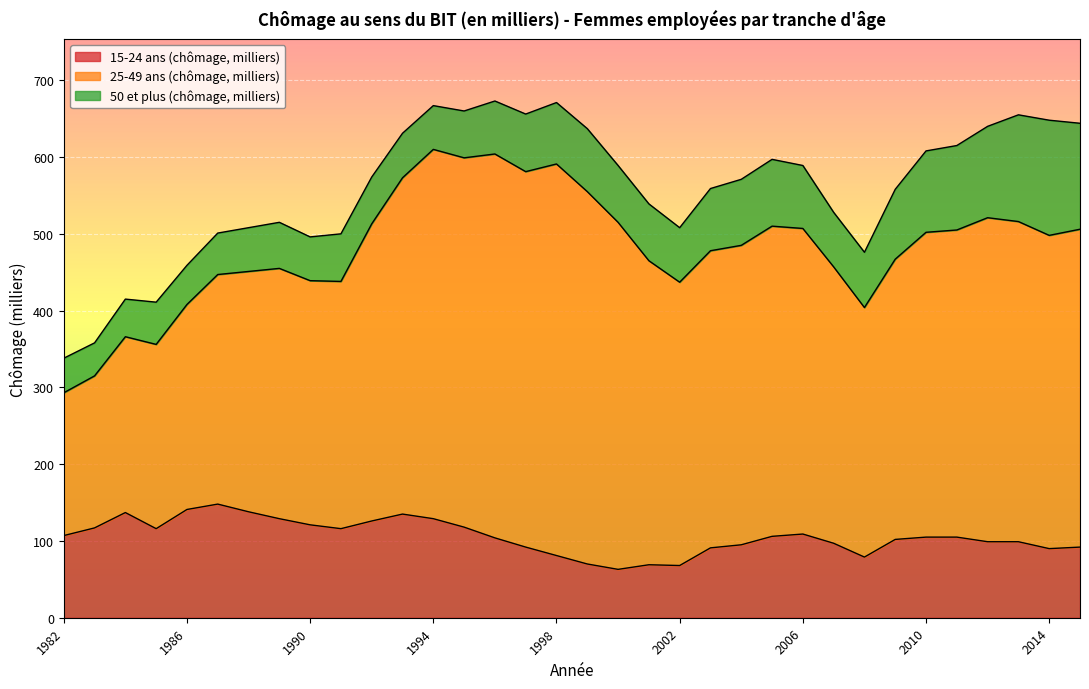

What is the spread (max minus min) of values at 2011?

295